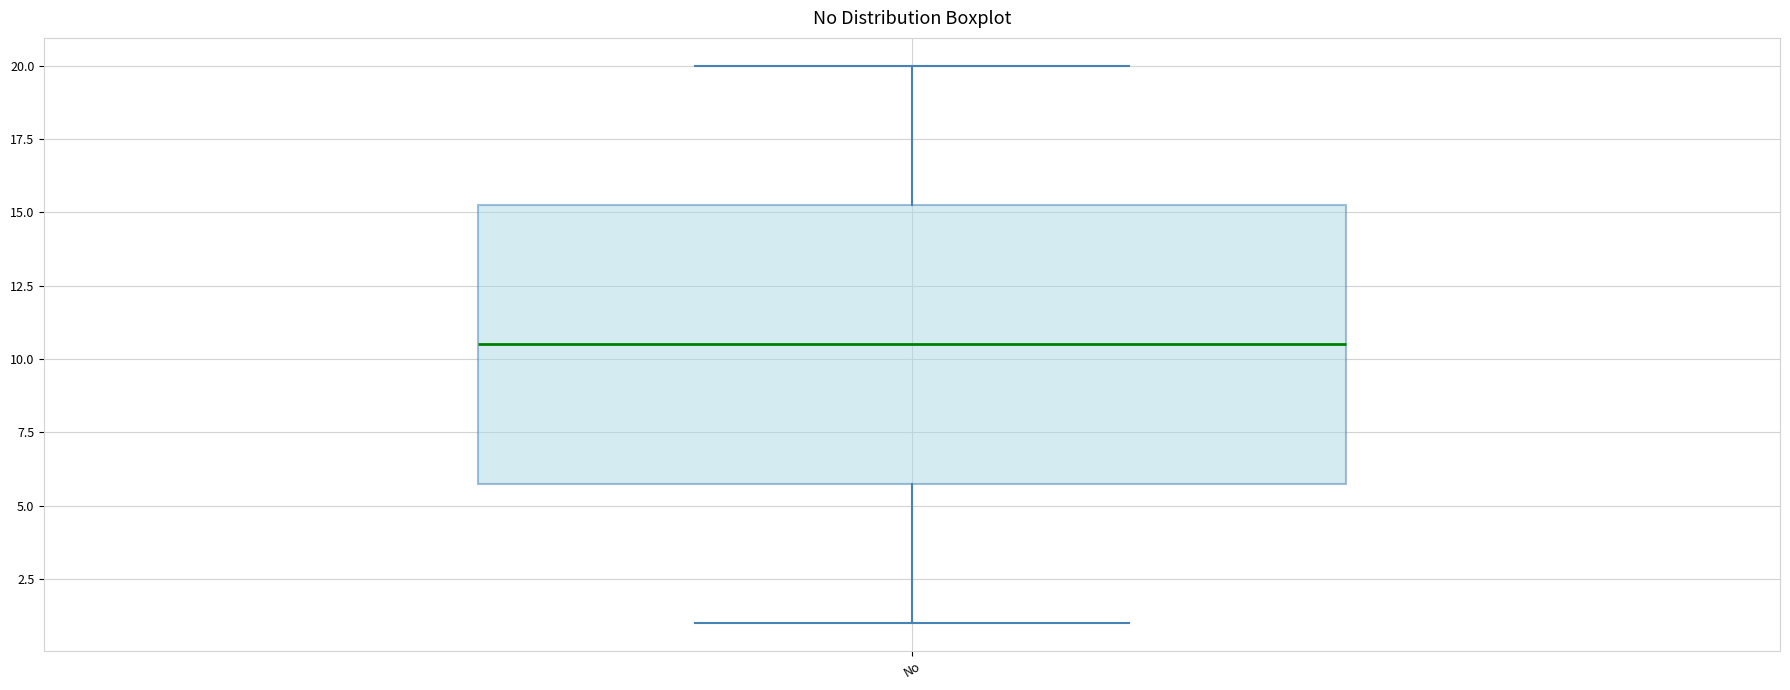

Read this box plot against the y-axis: the position of the median line, the range covered by the box, and the ends of both whiskers. The values are not printed on the chart, so give them approximately, as read against the axis.

median 10.5, box 6.0 to 15.5, whiskers 1.0 to 20.0